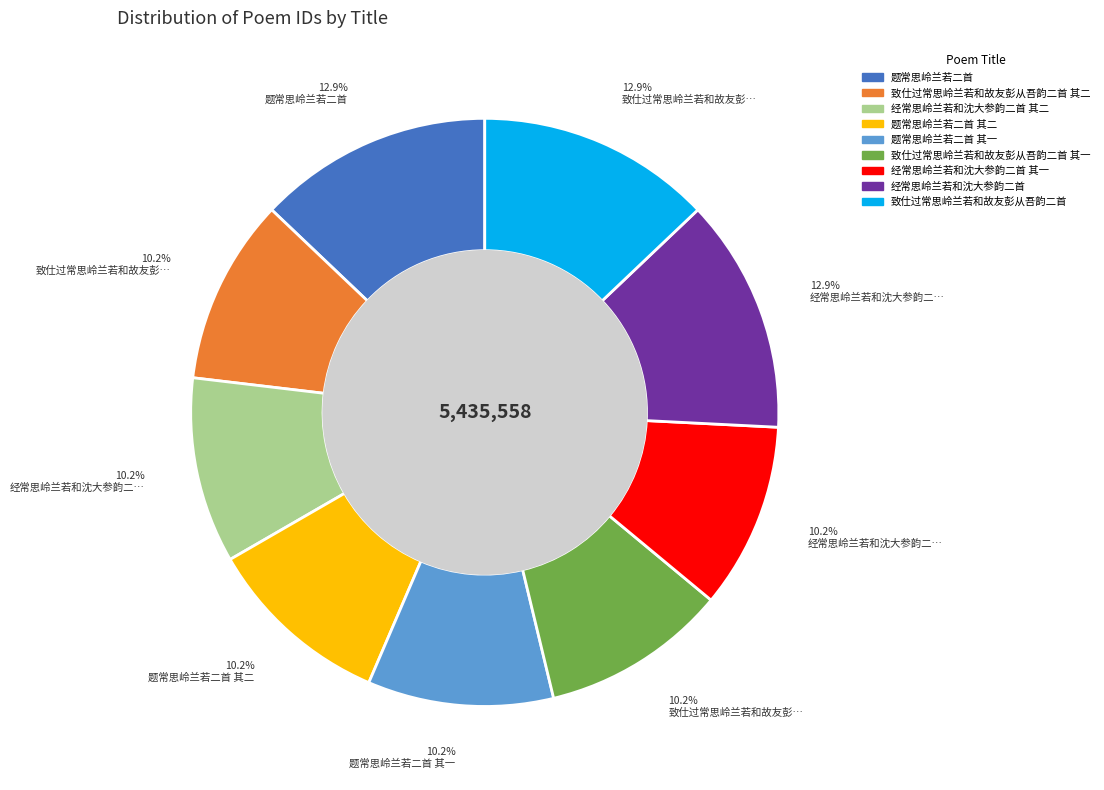

Is there any slice that represents more than half of the pie?

No